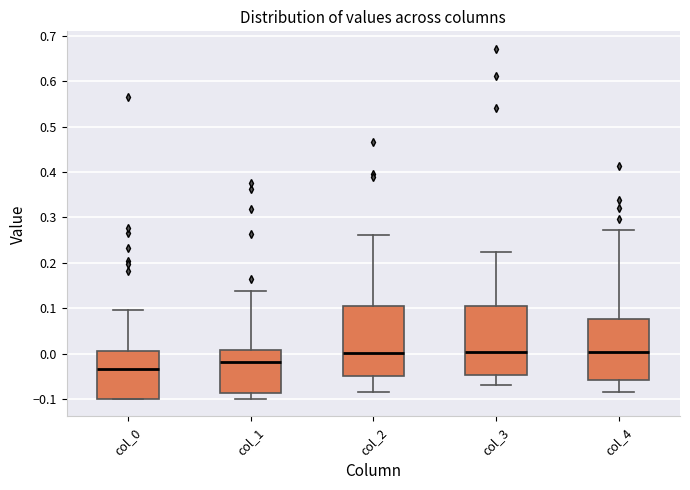

Reading left to right, read every box against the y-axis: the position of its median line, the range the box covers, and the ends of its whiskers. The values are not printed on the chart, so give them approximately, as read against the axis.

col_0: median -0.03, box -0.10 to 0.01, whiskers -0.10 to 0.10
col_1: median -0.02, box -0.09 to 0.01, whiskers -0.10 to 0.14
col_2: median 0.00, box -0.05 to 0.10, whiskers -0.09 to 0.26
col_3: median 0.00, box -0.05 to 0.11, whiskers -0.07 to 0.22
col_4: median 0.00, box -0.06 to 0.08, whiskers -0.08 to 0.27